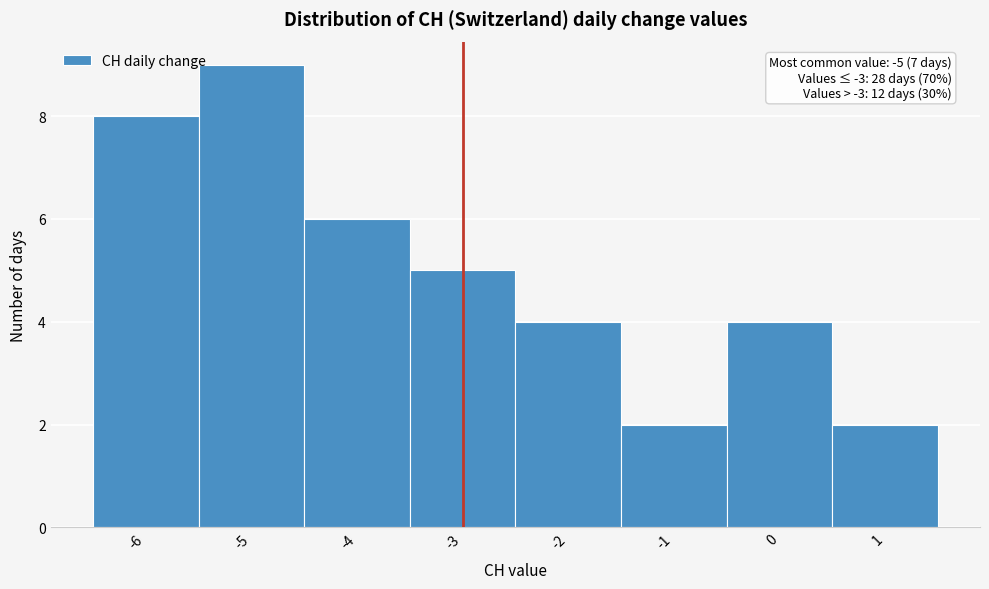

Over which range of the x-axis is the bar tallest?

-5.5 to -4.5